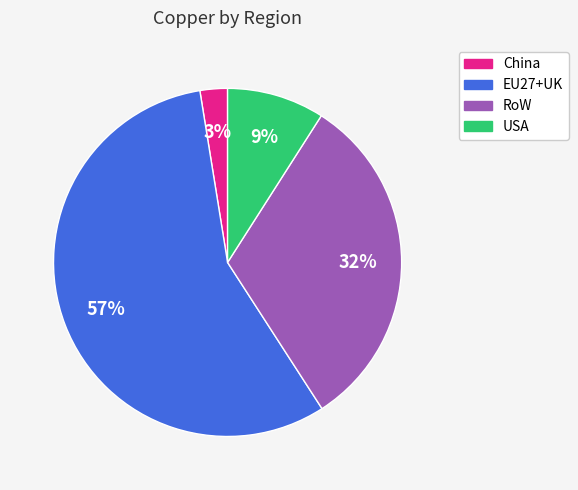

Which has a higher value, USA or RoW?

RoW